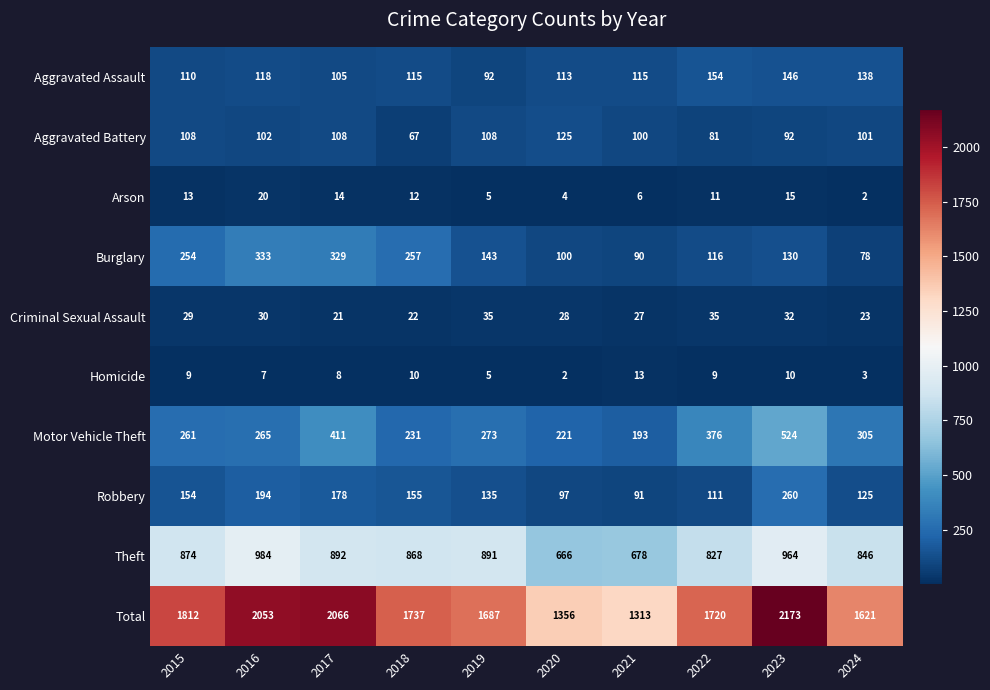

Is the value of Motor Vehicle Theft at 2018 greater than the value of Homicide at 2016?

Yes